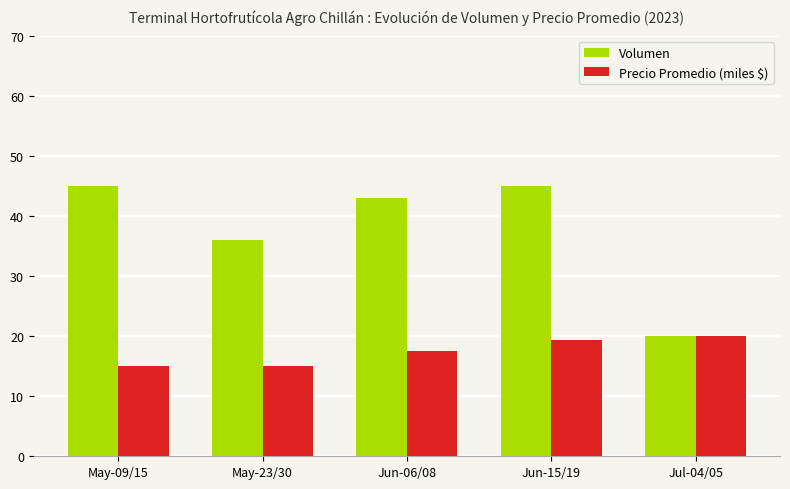

True or false: Volumen has a value of 45.0 at May-09/15.

True